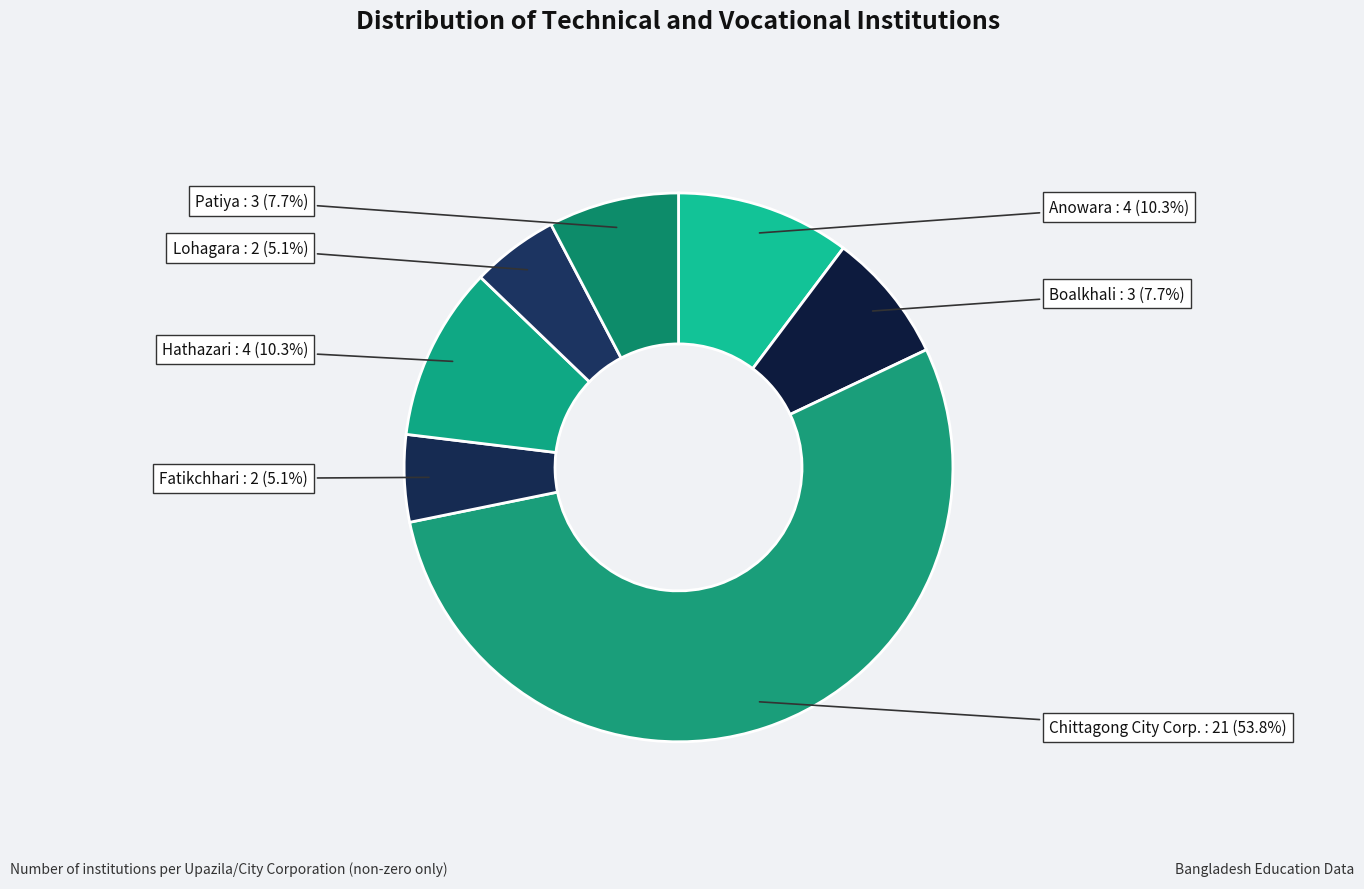

Count the number of slices in the pie.

7